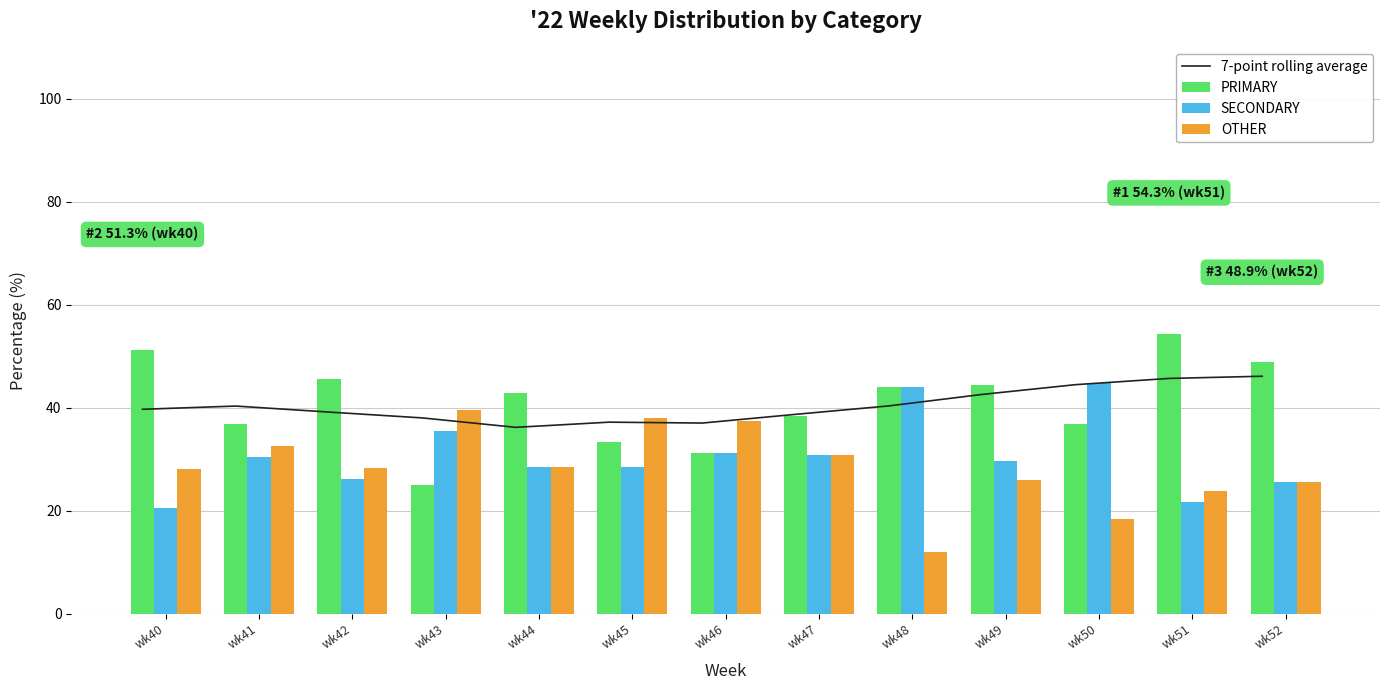

At which label does 7-point rolling average first exceed 39?

wk40